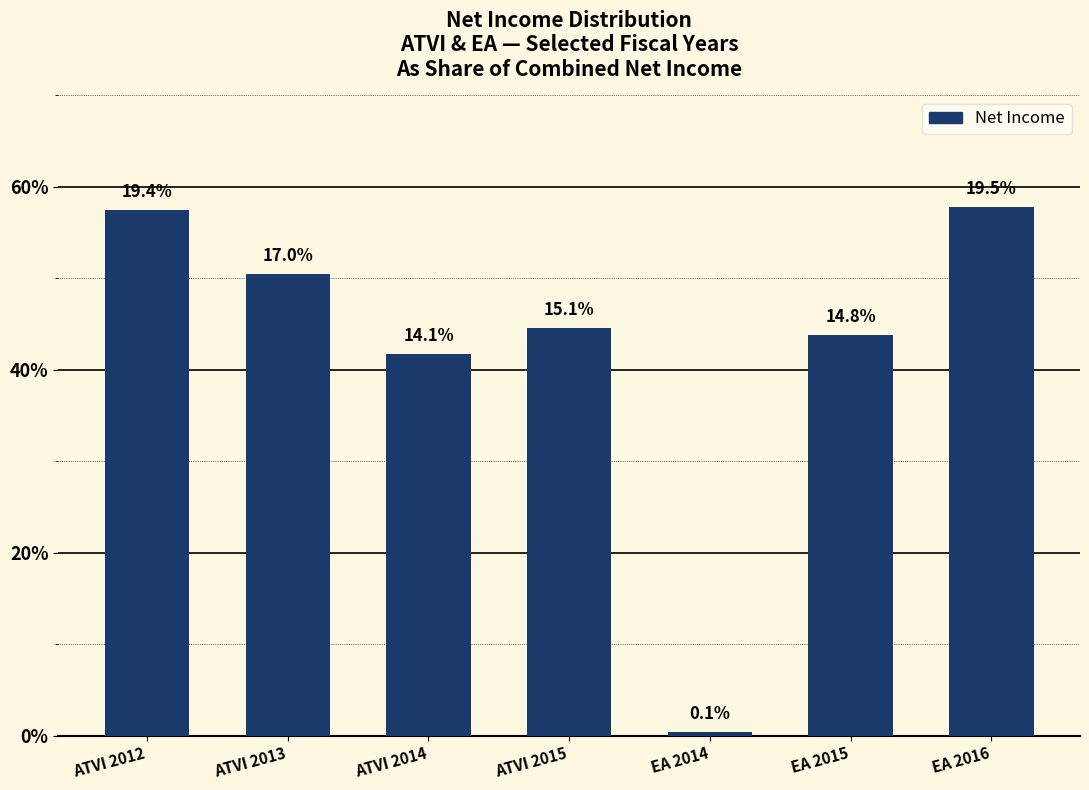

Which category has the lowest value across all series?

EA 2014